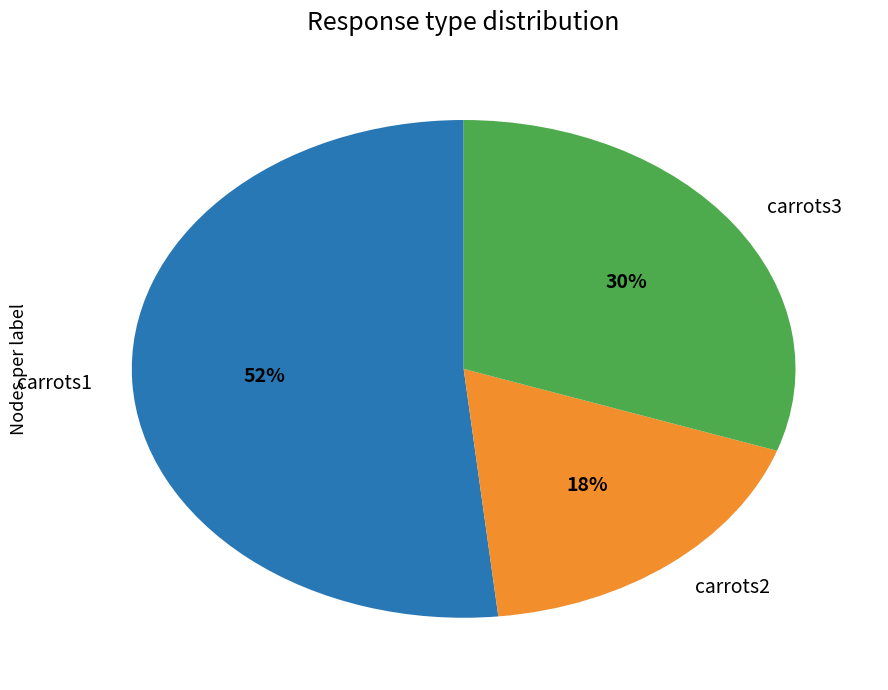

Rank the categories by value from highest to lowest.

carrots1, carrots3, carrots2